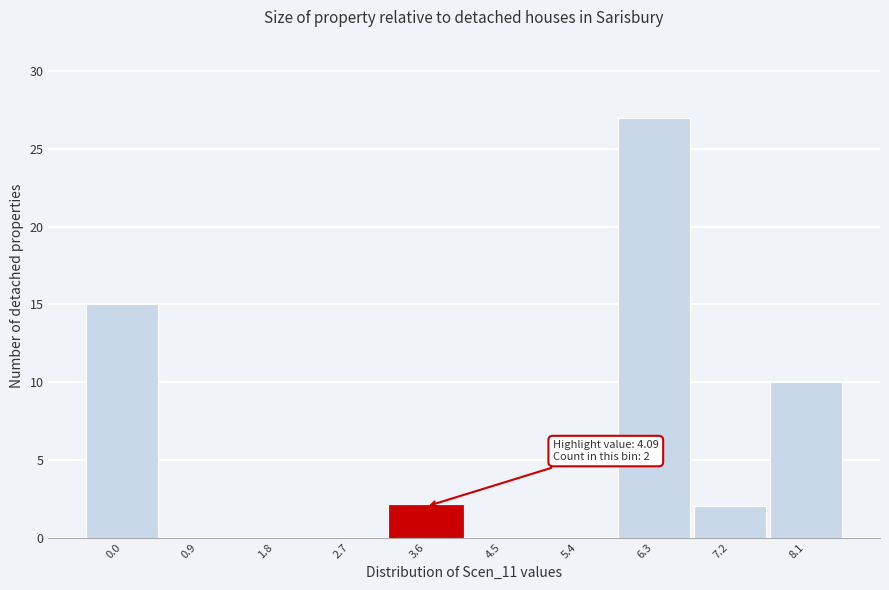

Reading left to right, transcribe all the data shown in this chart.

0.0=15	0.9=0	1.8=0	2.7=0	3.6=2	4.5=0	5.4=0	6.3=27	7.2=2	8.1=10